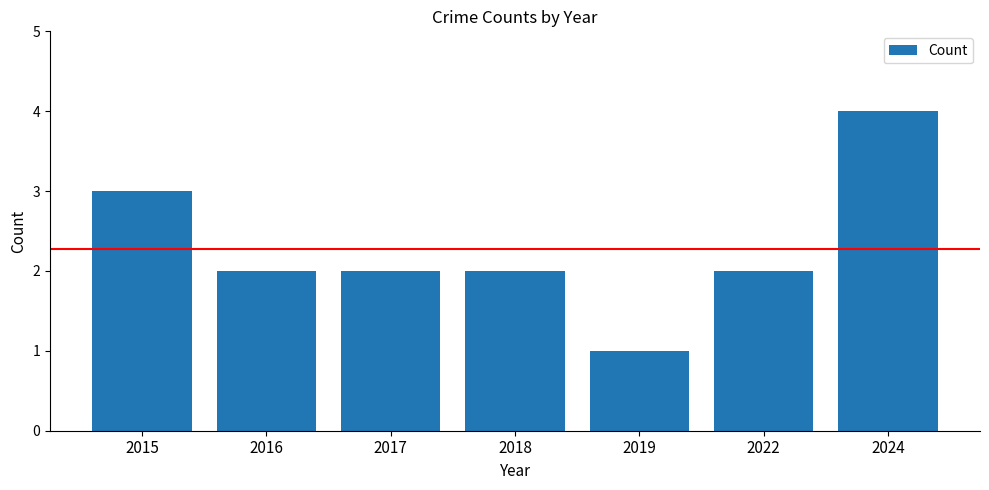

Which category has the highest value across all series?

2024